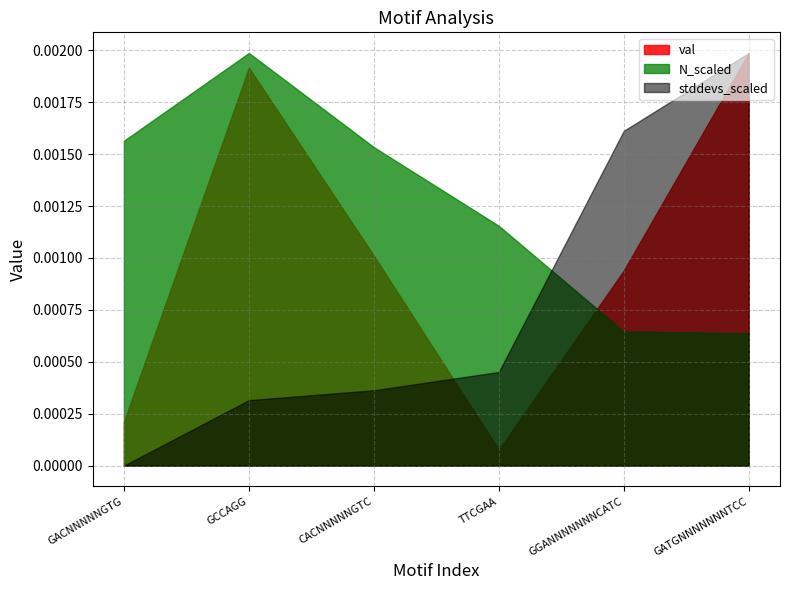

True or false: stddevs_scaled has more than 0 interior local peaks.

False